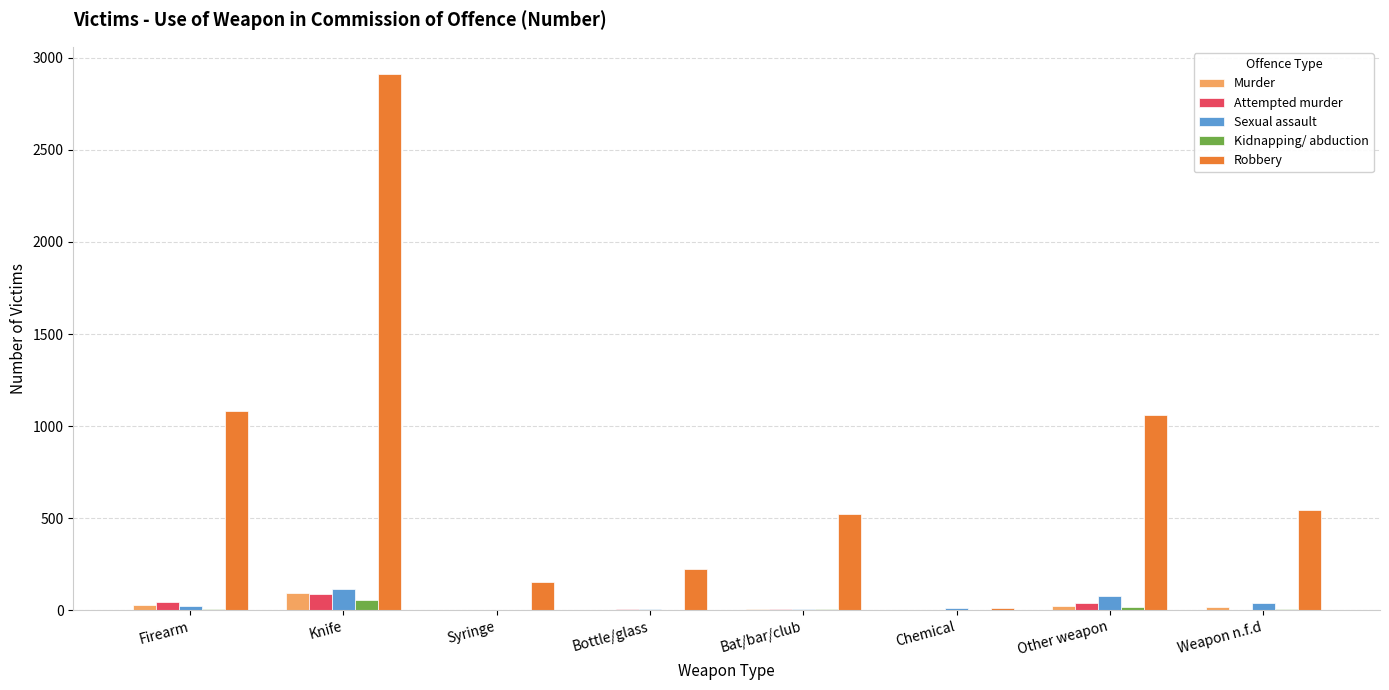

What is the sum of the Kidnapping/ abduction values at Firearm and Bottle/glass?

6